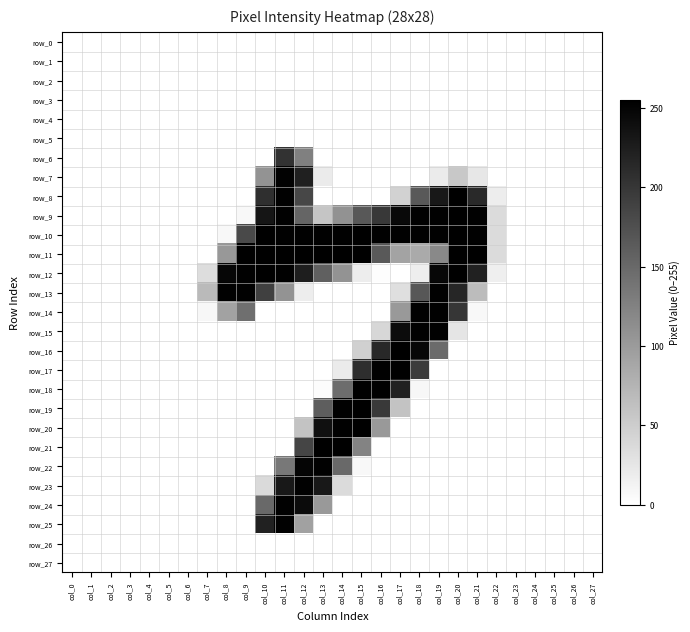

At how many categories does at least one series exceed 68?

15